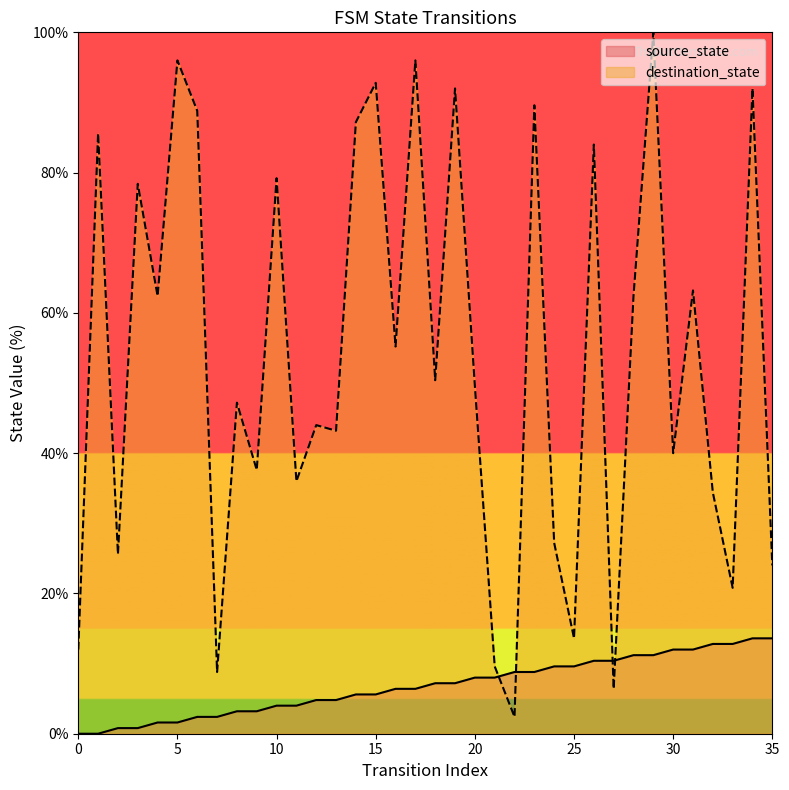

Reading left to right, list all the values displayed in this chart.

source_state: 0.0	0.0	0.8	0.8	1.6	1.6	2.4	2.4	3.2	3.2	4.0	4.0	4.8	4.8	5.6	5.6	6.4	6.4	7.2	7.2	8.0	8.0	8.8	8.8	9.6	9.6	10.4	10.4	11.2	11.2	12.0	12.0	12.8	12.8	13.6	13.6
destination_state: 12.0	85.6	25.6	78.4	62.4	96.0	88.8	8.8	47.2	37.6	79.2	36.0	44.0	43.2	87.2	92.8	55.2	96.0	50.4	92.0	49.6	9.6	2.4	89.6	27.2	13.6	84.0	6.4	62.4	100.0	40.0	63.2	34.4	20.8	92.0	24.0